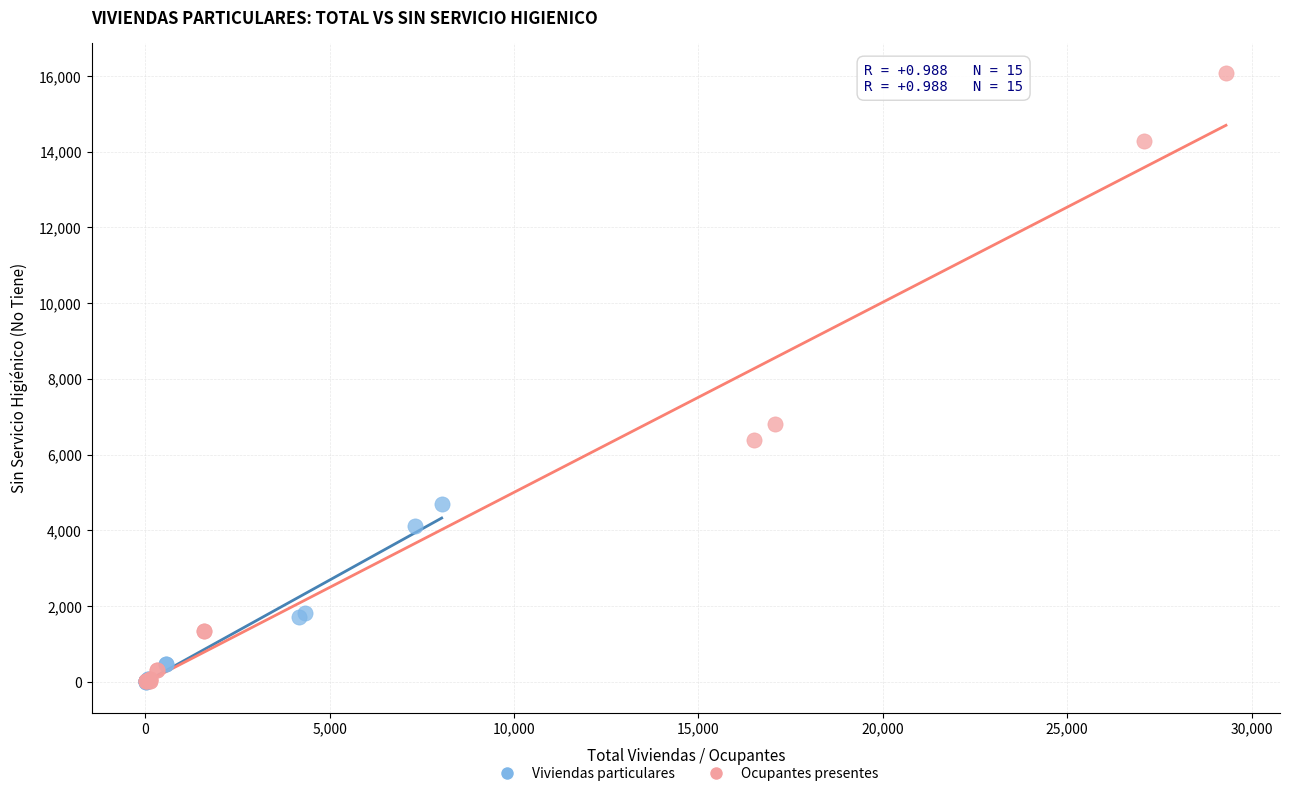

What are all the series names shown in the legend?

Viviendas particulares, Ocupantes presentes